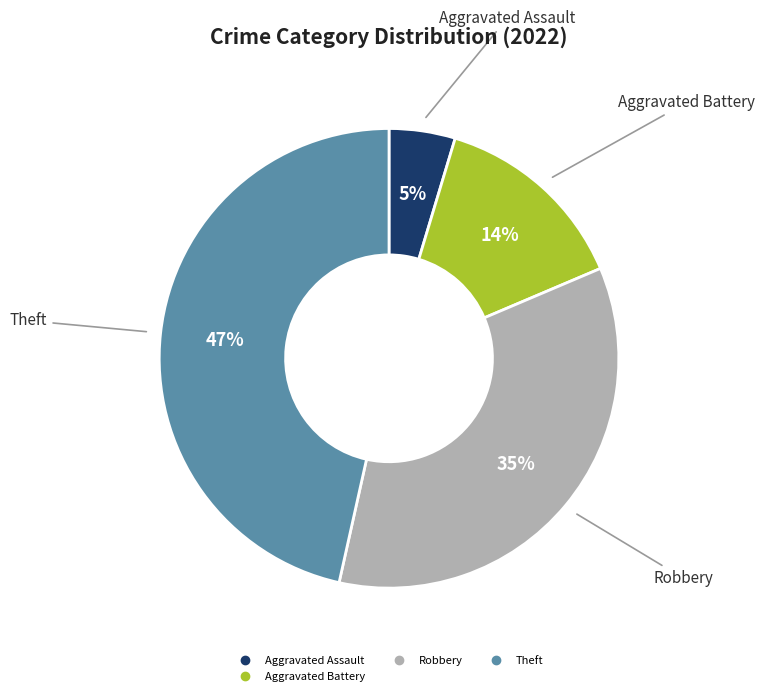

To the nearest percent, what is the average slice percentage?

25%